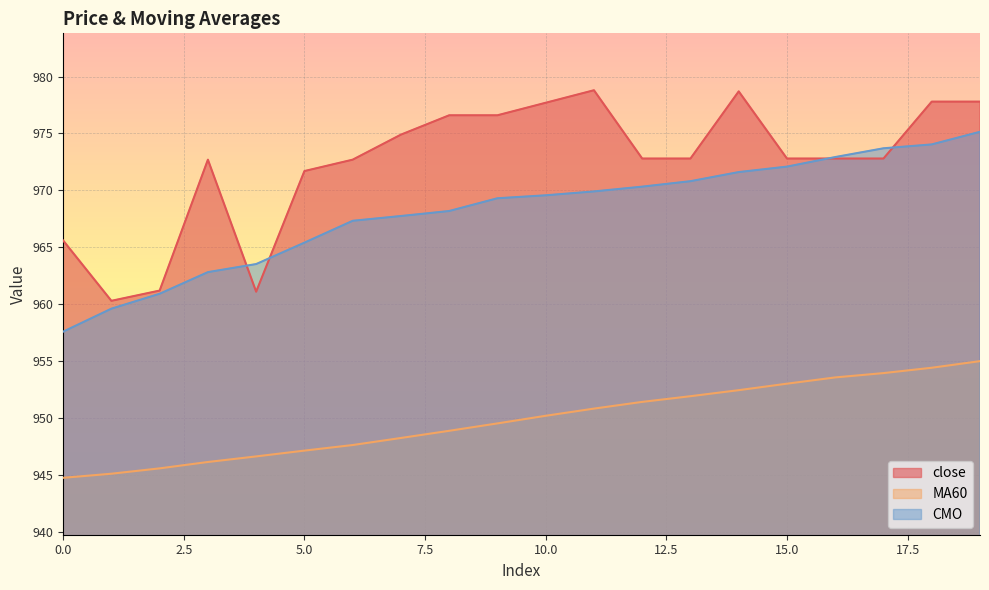

True or false: CMO has a value of 970.8 at 13.

True